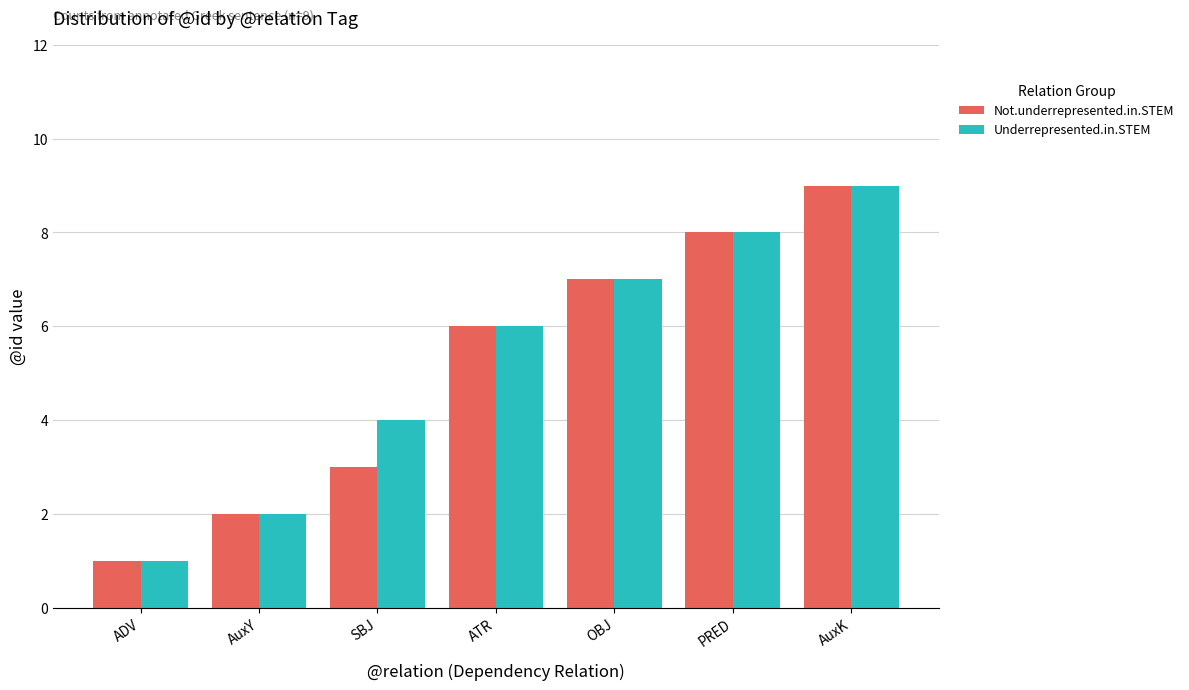

Does the chart contain any negative values?

No